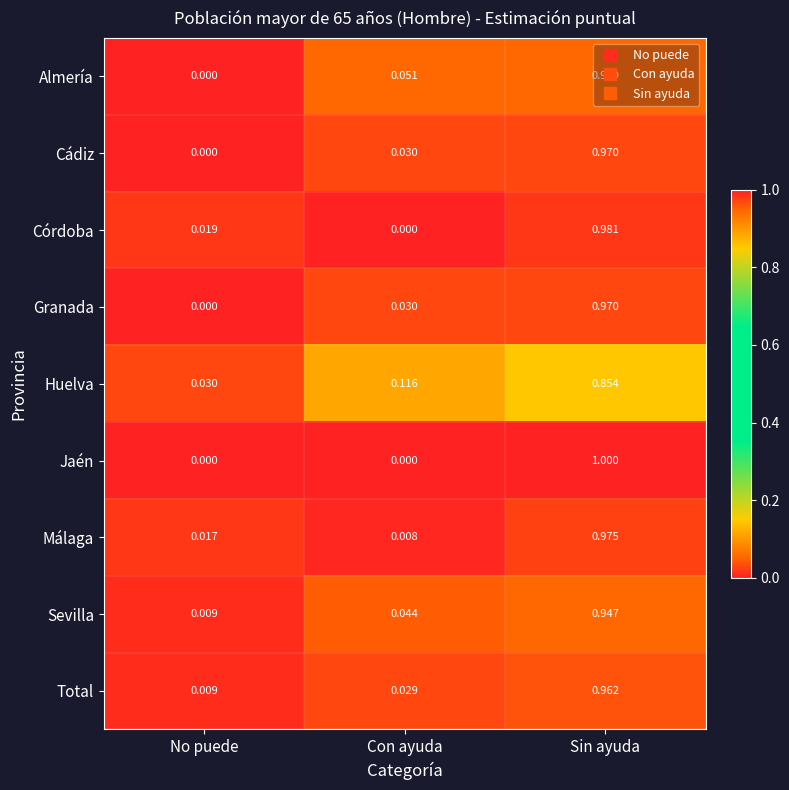

Which series has the widest spread of values?

Jaén